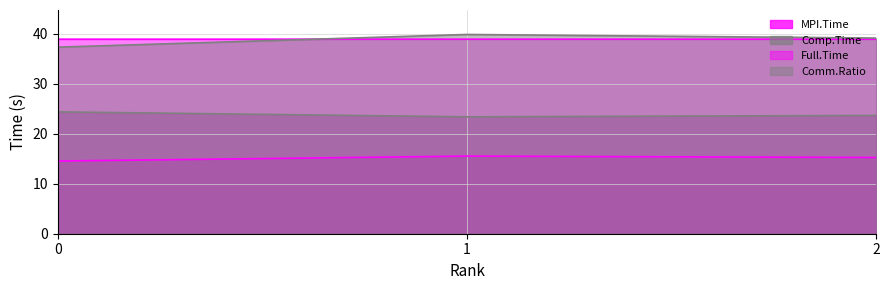

At which label is MPI.Time closest to 15?

2